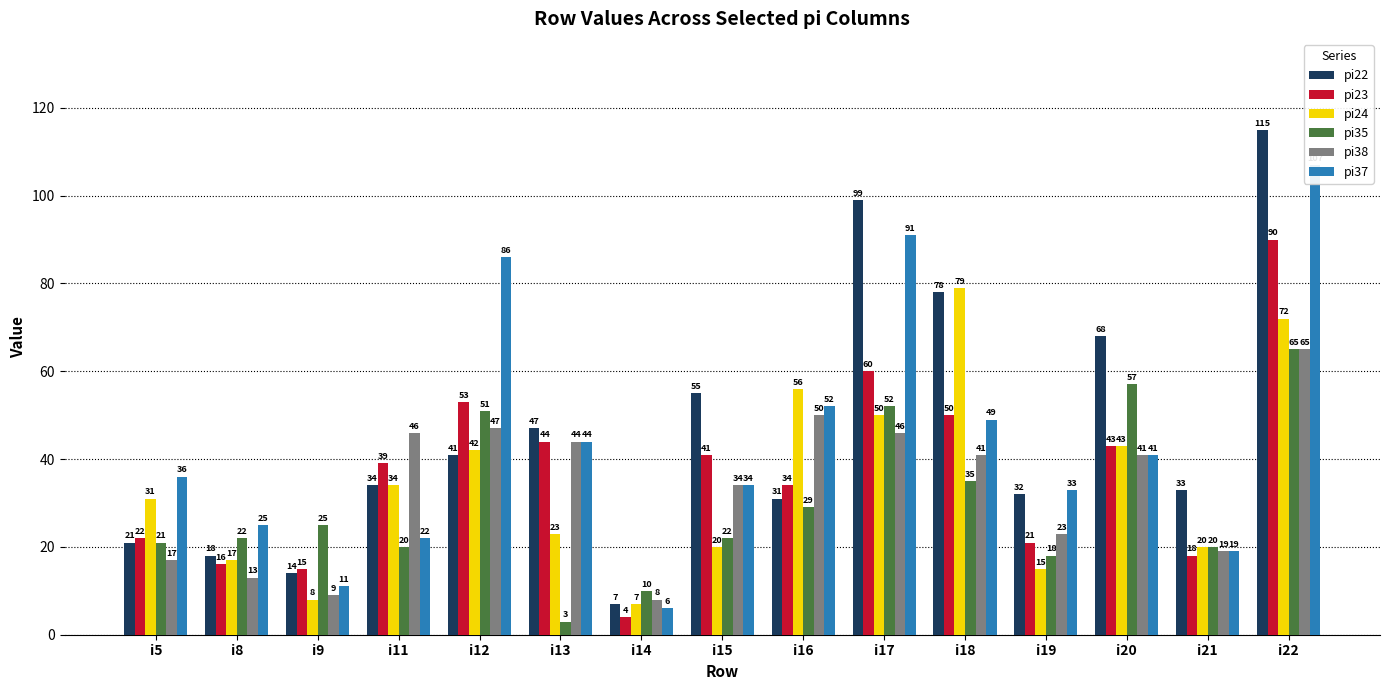

What is the difference between the maximum and minimum values in the pi22 series?

108